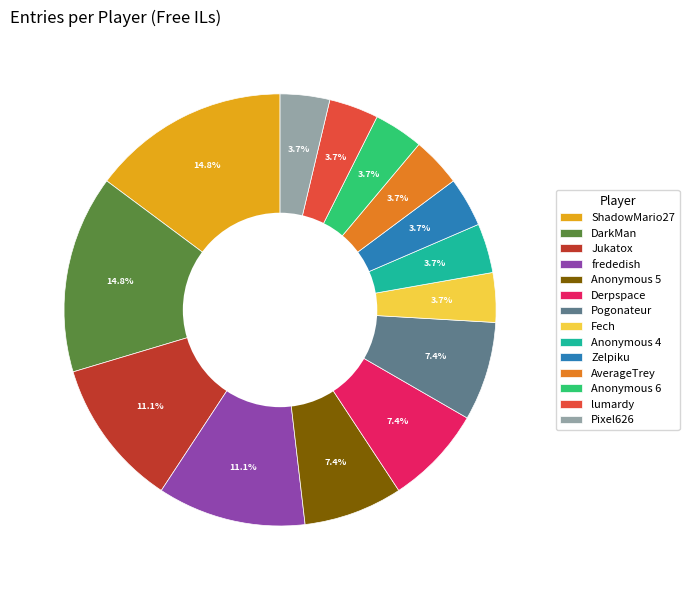

To the nearest percent, what is the difference between the largest and smallest slice percentages?

11%